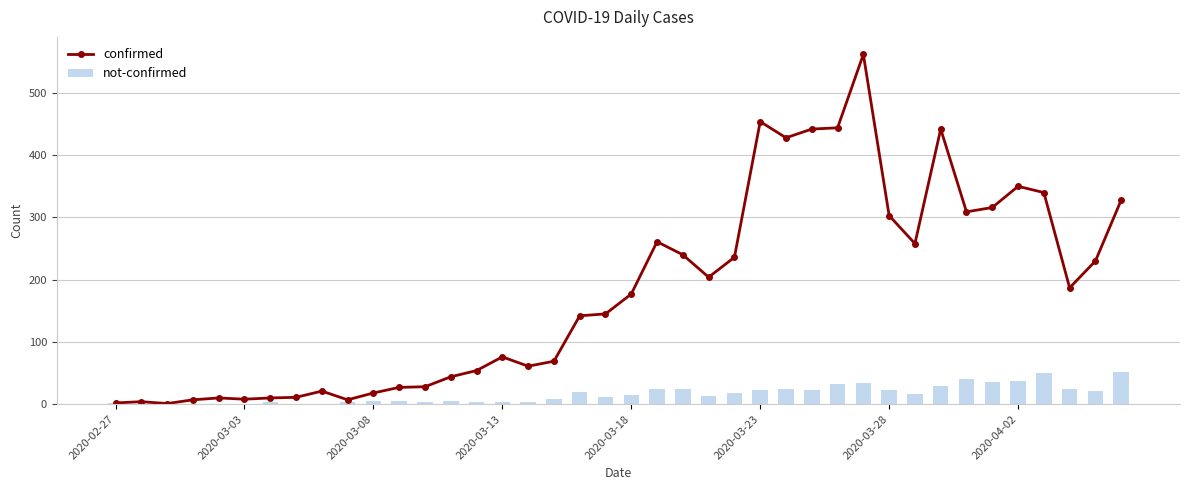

True or false: confirmed has more than 1 points higher than both neighbors.

True